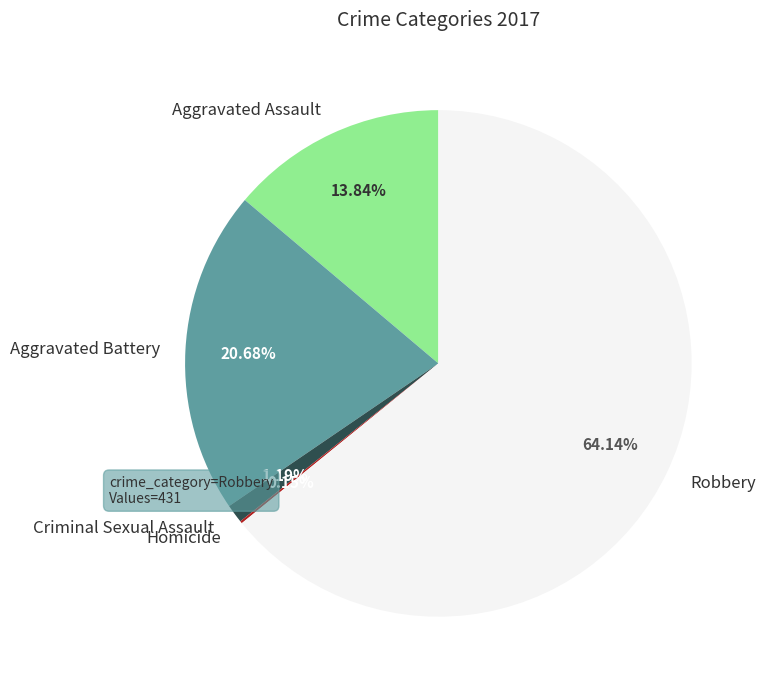

What is the ratio of the value at Aggravated Battery to the value at Criminal Sexual Assault?

17.4